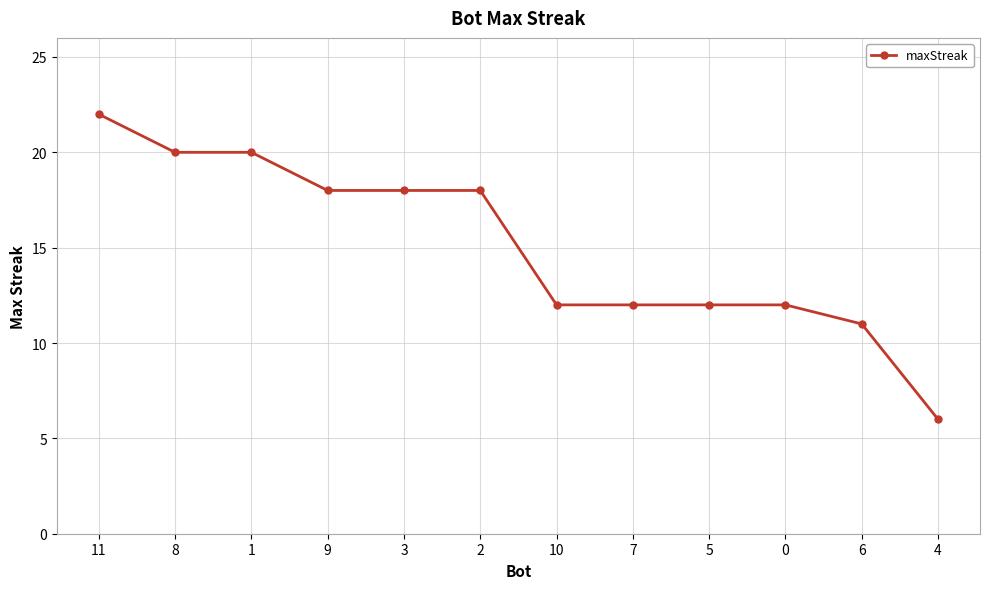

What is the sum of the values at 5 and 2?

30